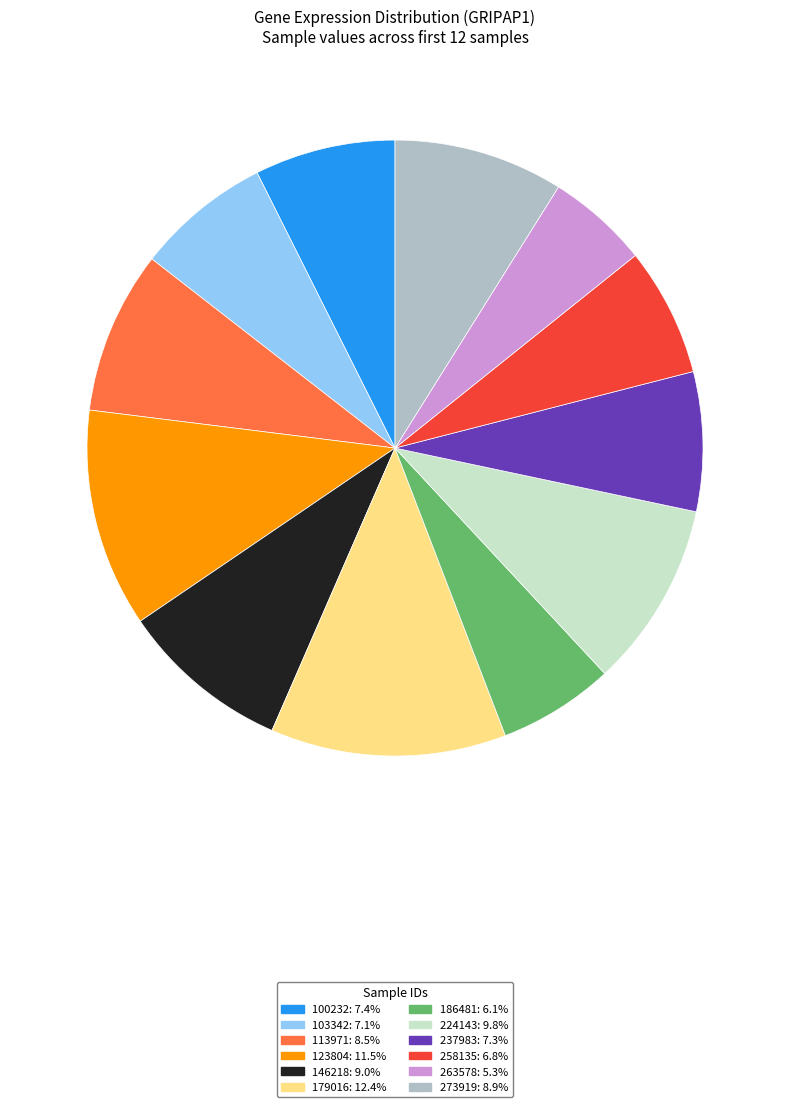

How many slices are in this pie chart?

12